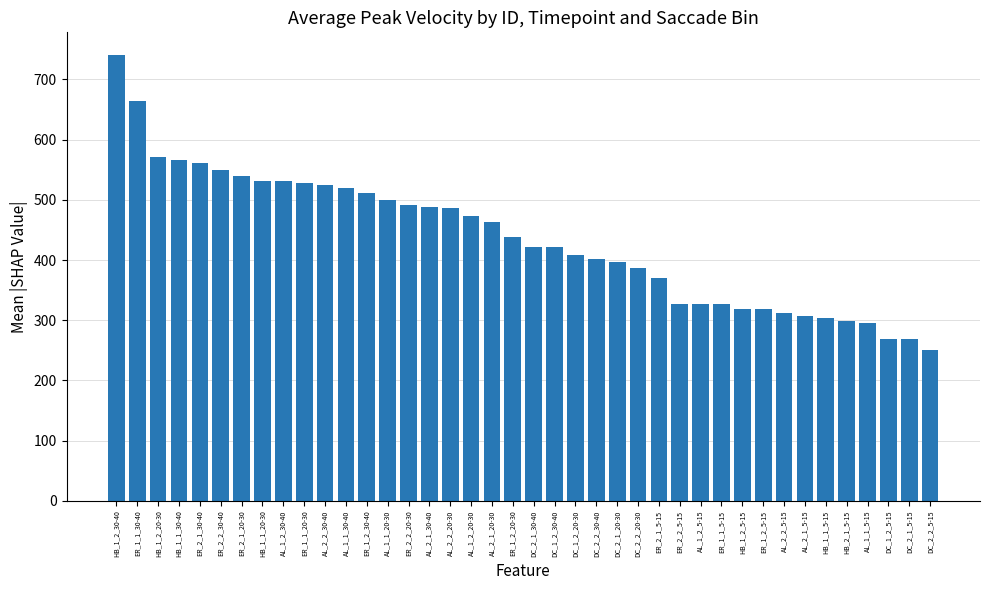

What is the change in value from ER_2_1_20-30 to ER_2_1_5-15?

-169.2